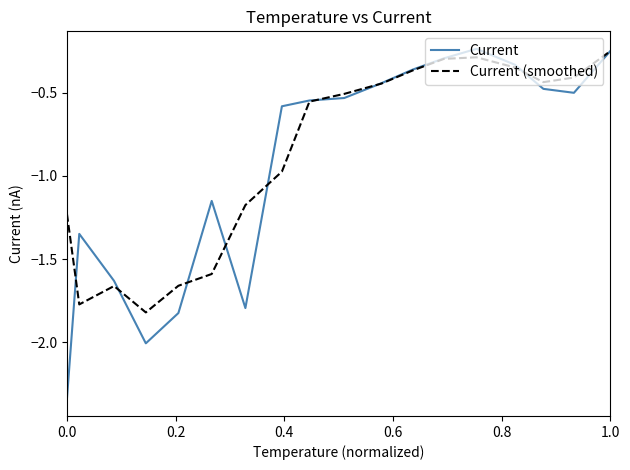

Which series has the widest spread of values?

Current